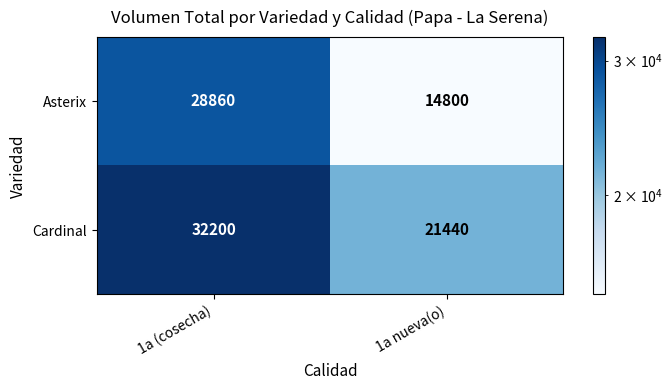

Is it true that Cardinal equals 32200 at 1a (cosecha)?

True